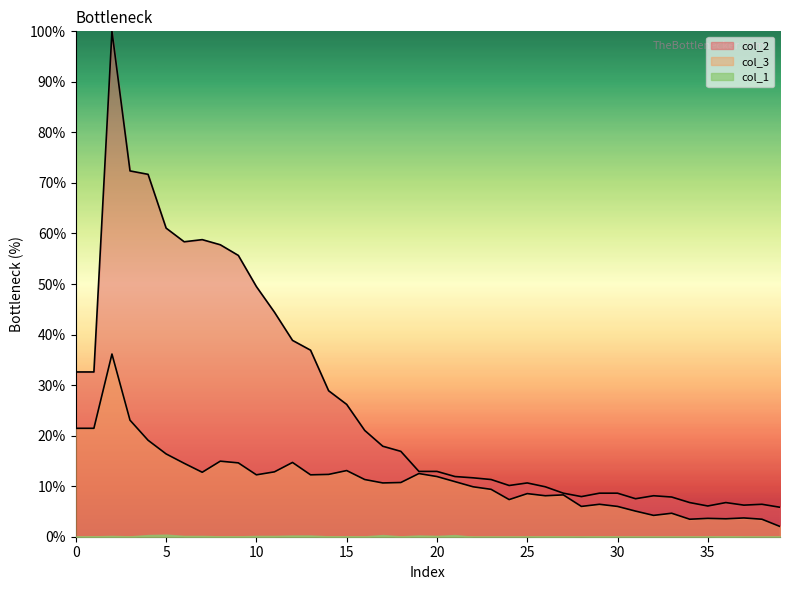

What is the spread (max minus min) of values at 35?

6.1